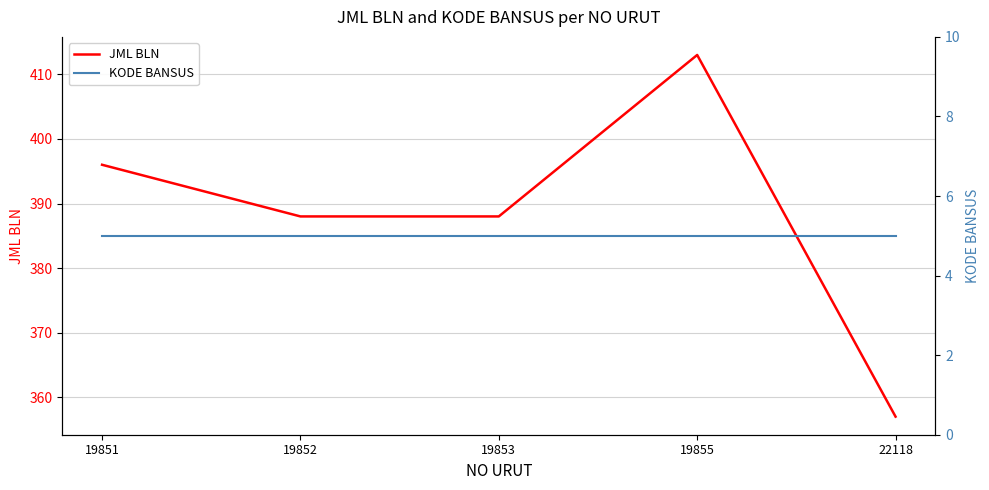

Where is the first local maximum for JML BLN?

19855